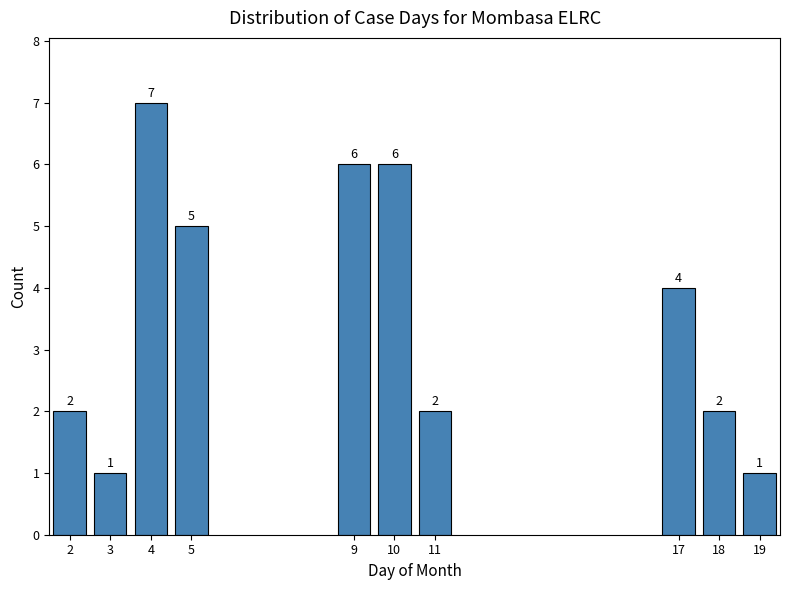

Reading left to right, list all the values displayed in this chart.

2=2	3=1	4=7	5=5	9=6	10=6	11=2	17=4	18=2	19=1